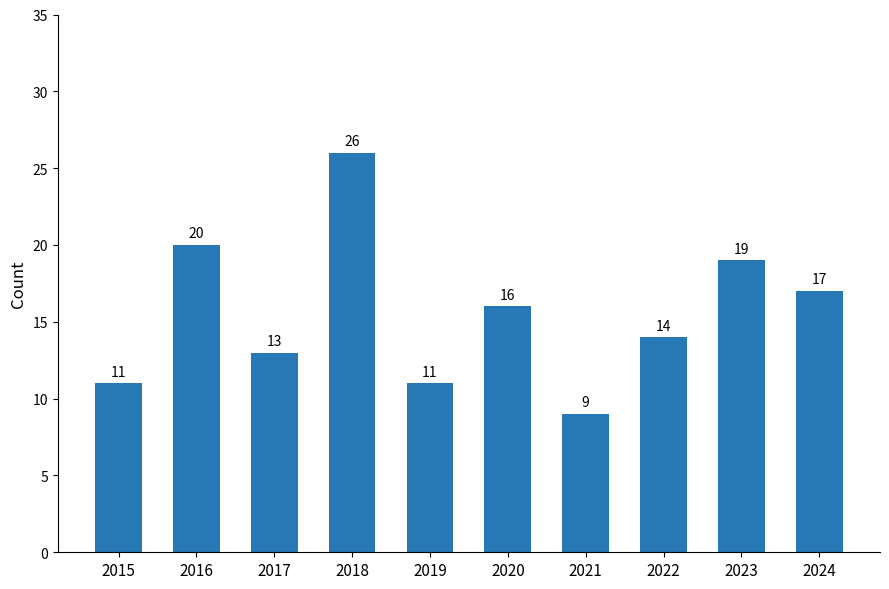

What is the difference between the values at 2018 and 2017?

13